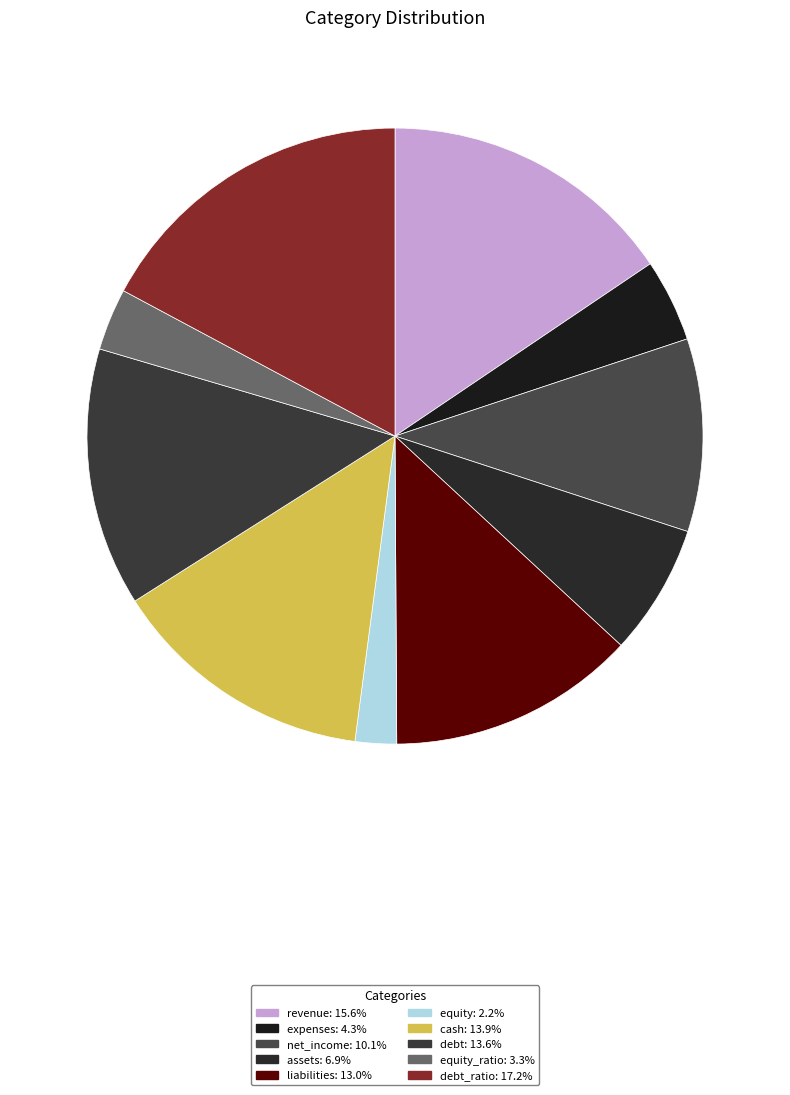

How many segments does this pie chart have?

10